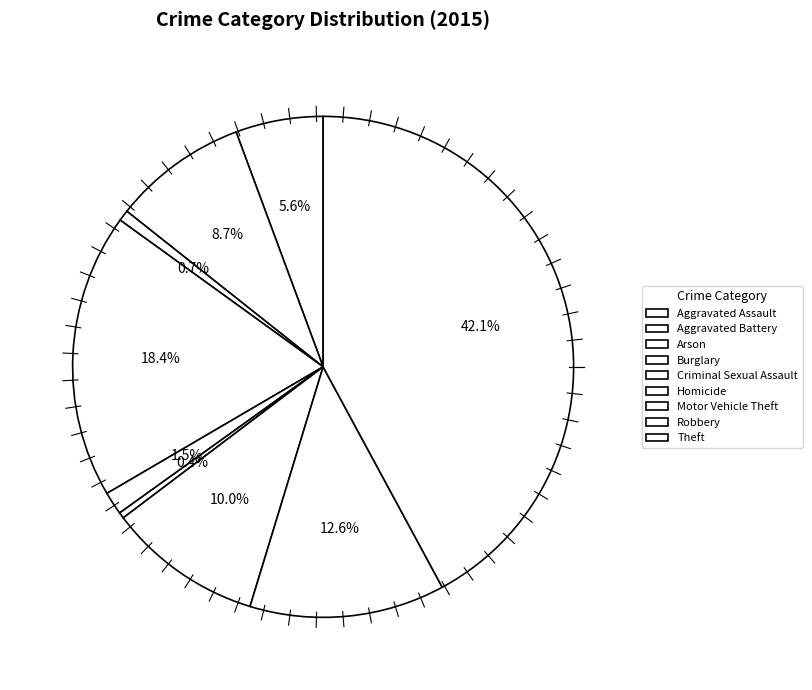

Is there any slice that represents more than half of the pie?

No